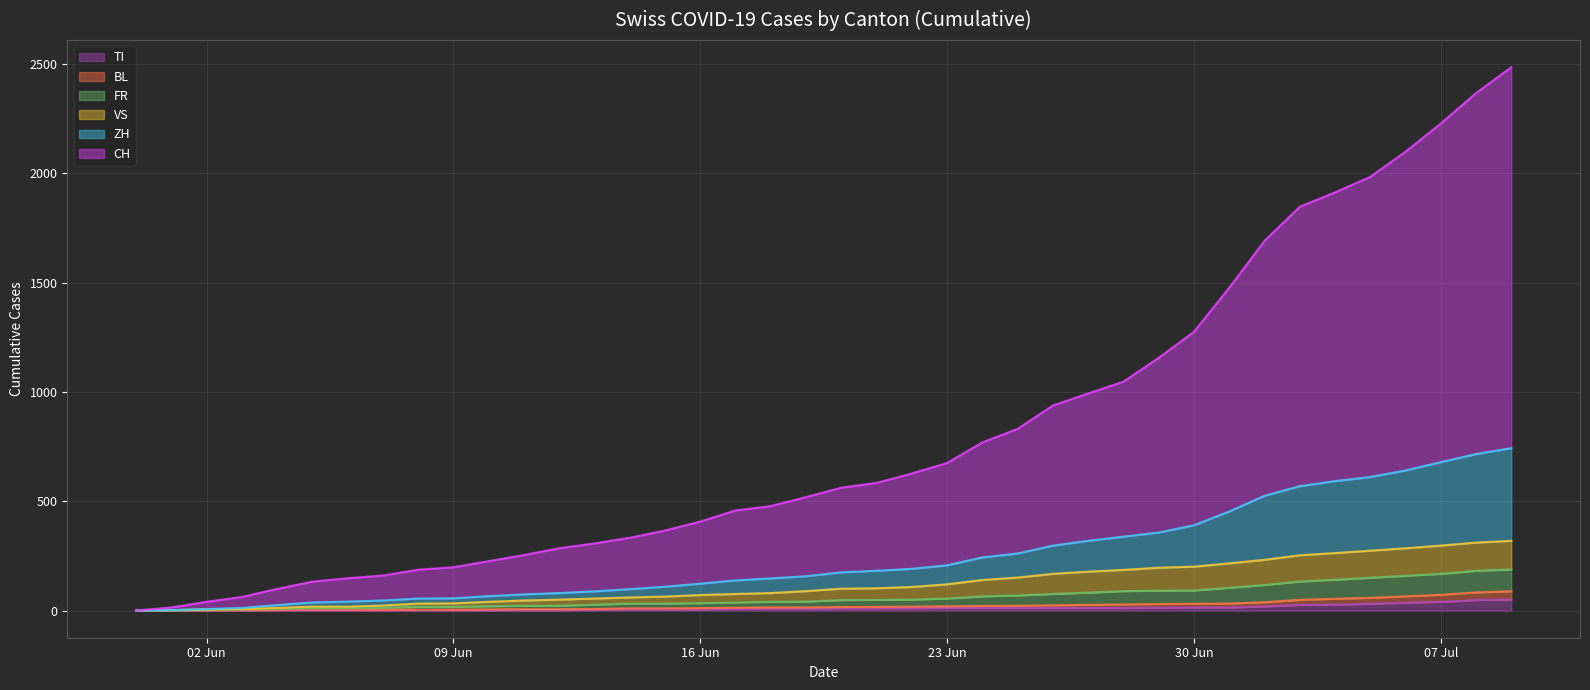

Which has a higher value, 2020-06-24 or 2020-06-10?

2020-06-24